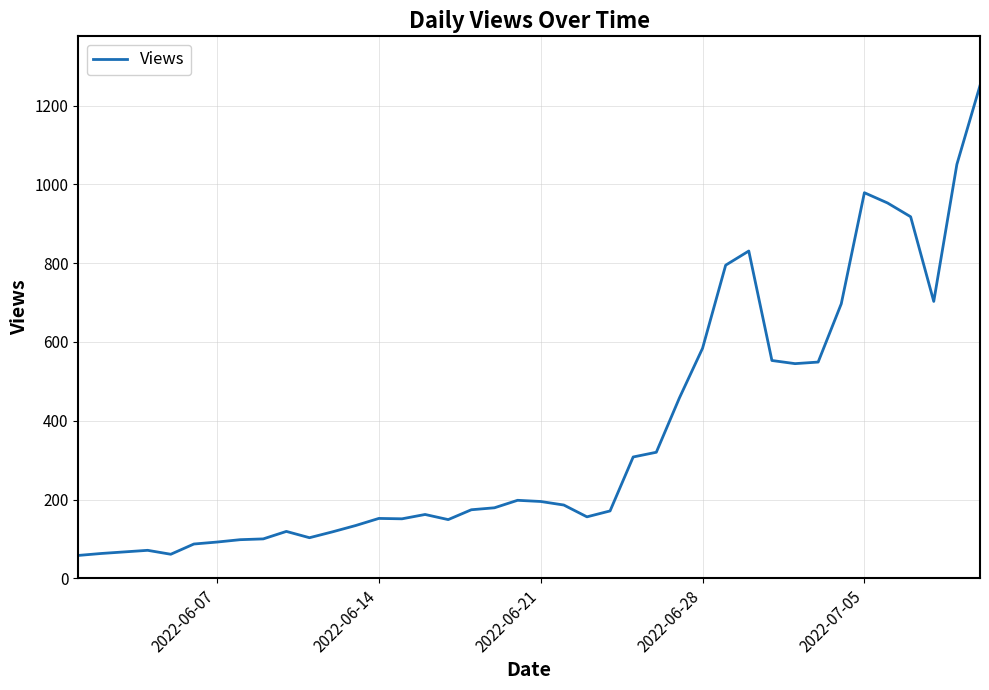

What is the maximum value shown in the chart?

1251